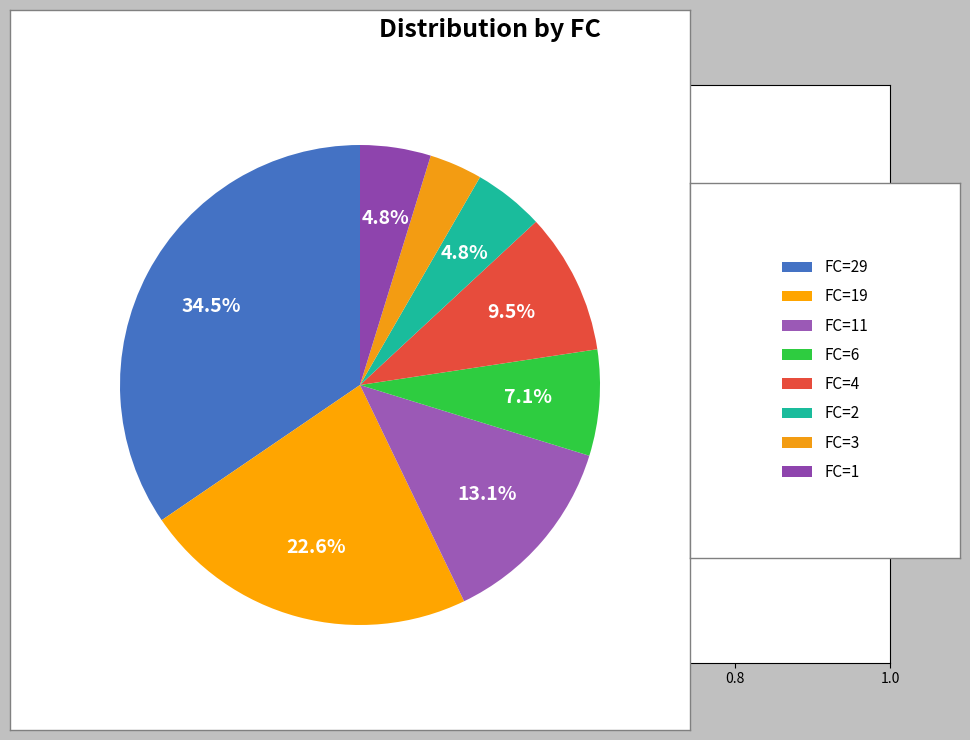

How many segments does this pie chart have?

8